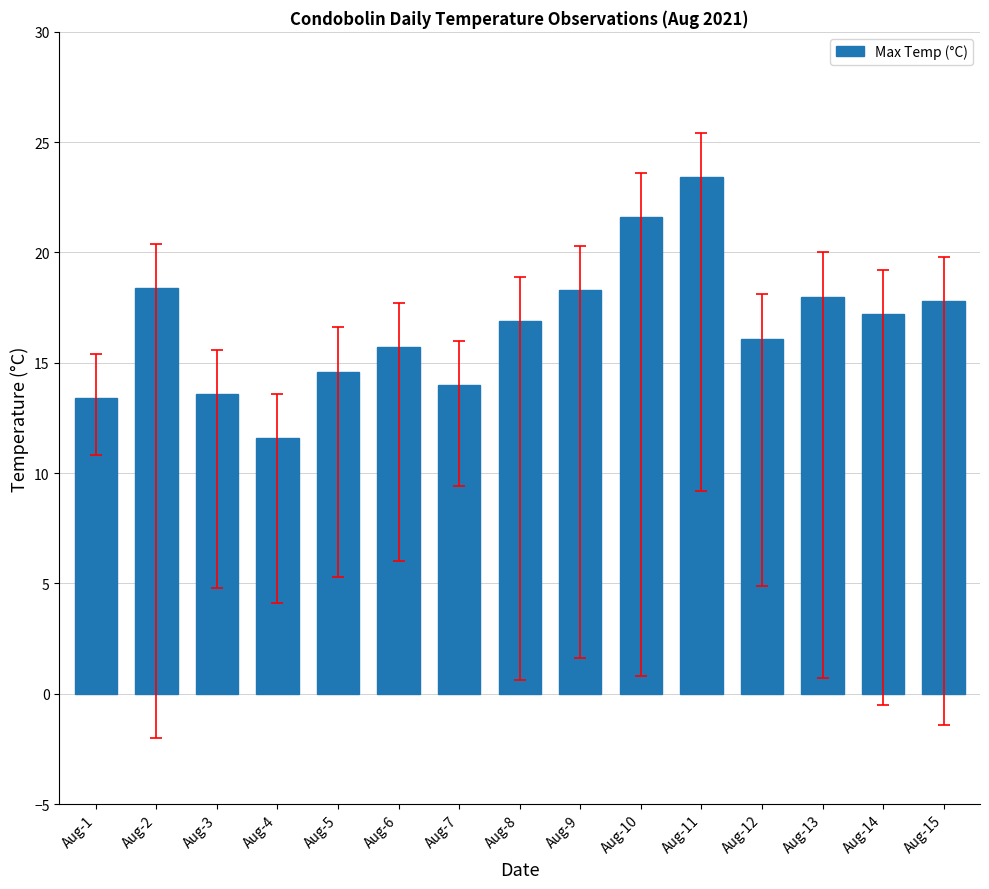

What is the difference between the values at Aug-10 and Aug-9?

3.3